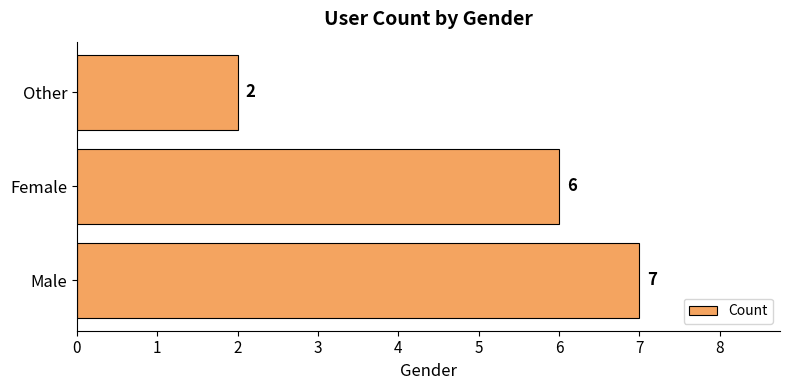

What is the change in value from Male to Other?

-5